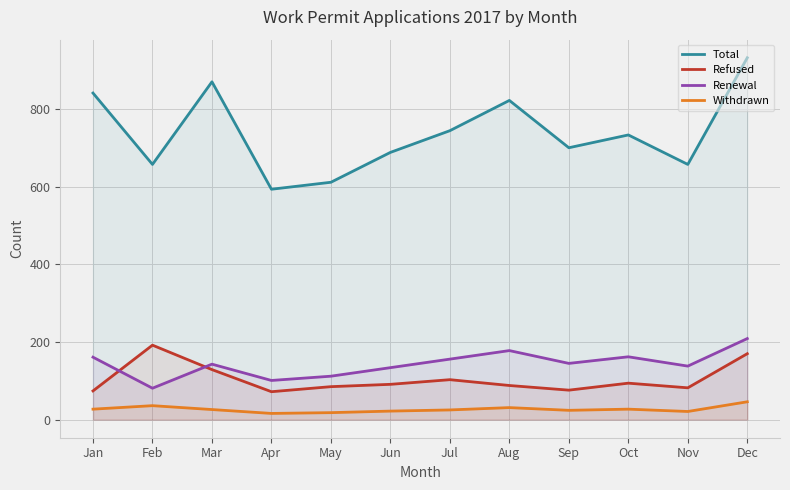

True or false: Total and Renewal cross at least once.

False